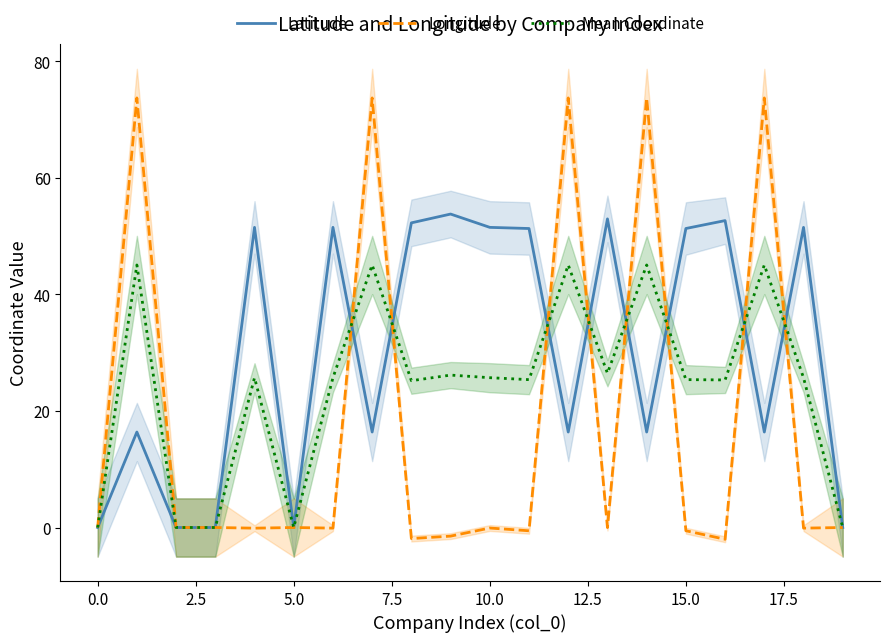

What is the label of the 7th point from the right?

13